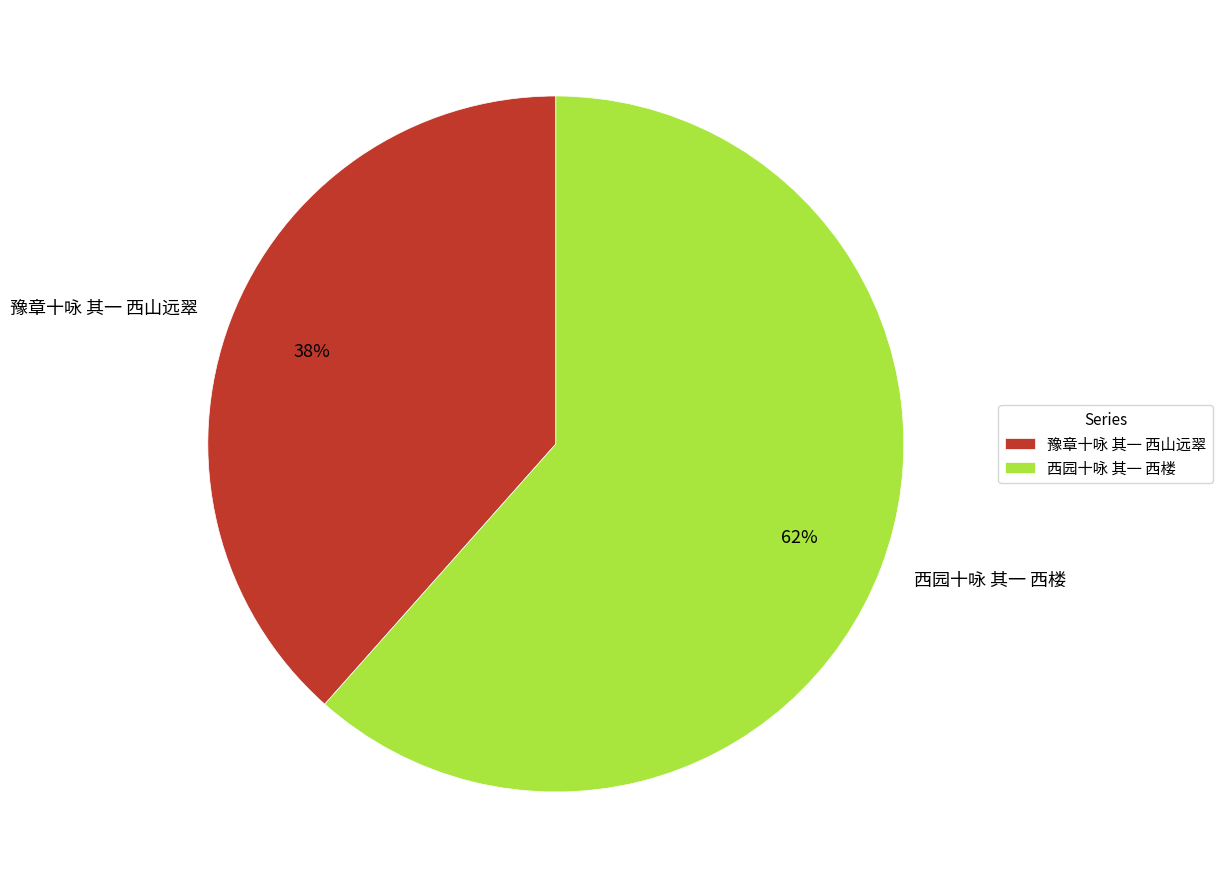

What percentage is the 豫章十咏 其一 西山远翠 slice, to the nearest percent?

38%